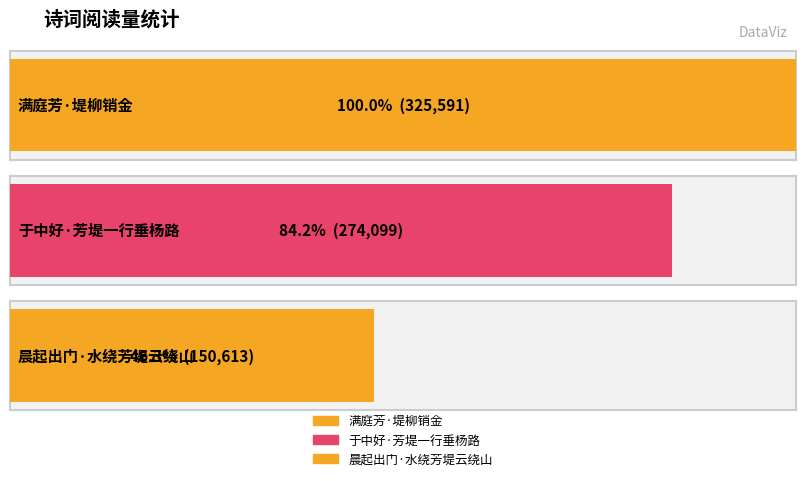

What is the smallest value displayed?

150613